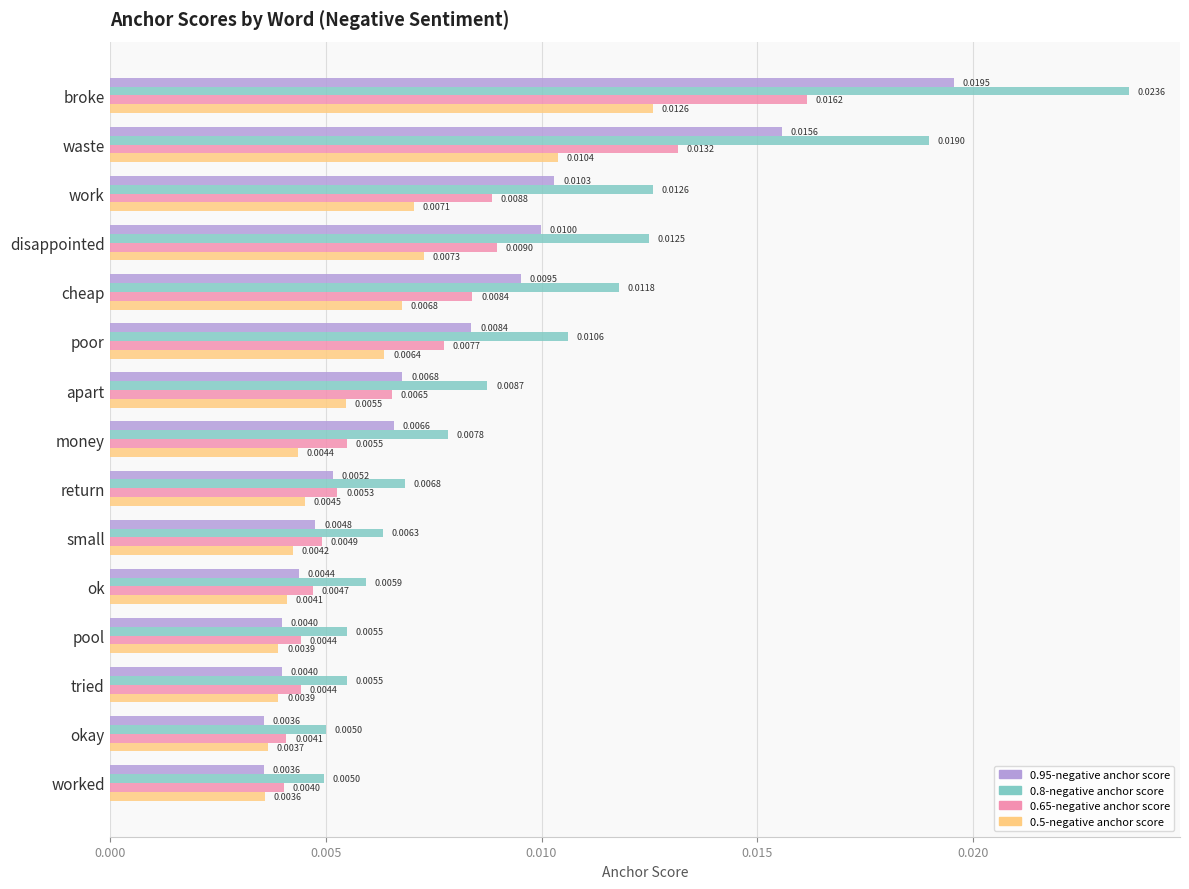

List the series in order of their peak value, lowest first.

0.5-negative anchor score, 0.65-negative anchor score, 0.95-negative anchor score, 0.8-negative anchor score